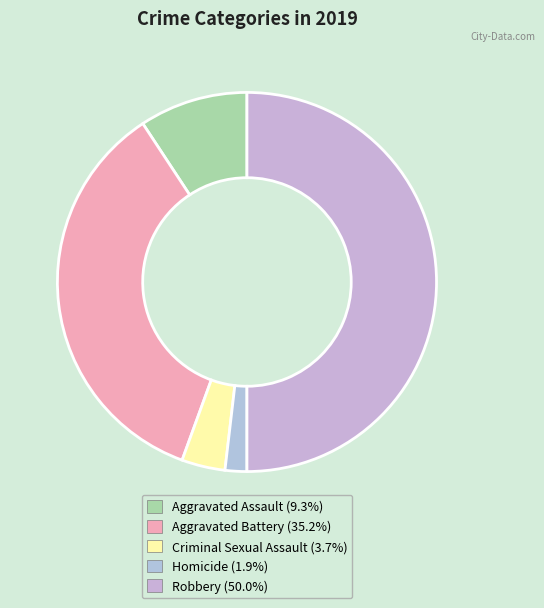

To the nearest percent, what percentage of the pie is Criminal Sexual Assault?

4%